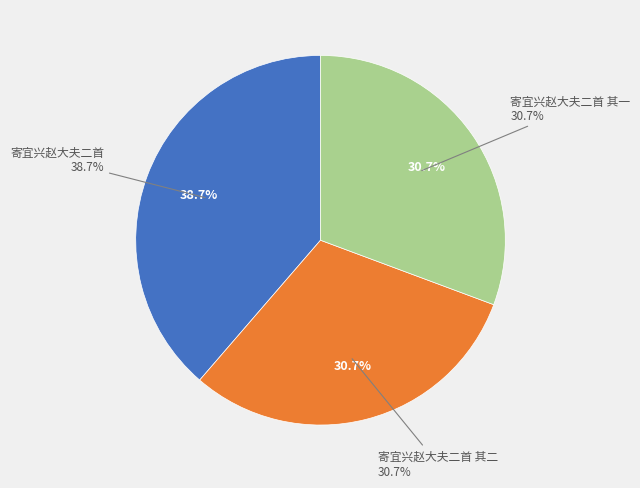

Do 寄宜兴赵大夫二首 其一 and 寄宜兴赵大夫二首 其二 together represent more than half of the pie?

Yes